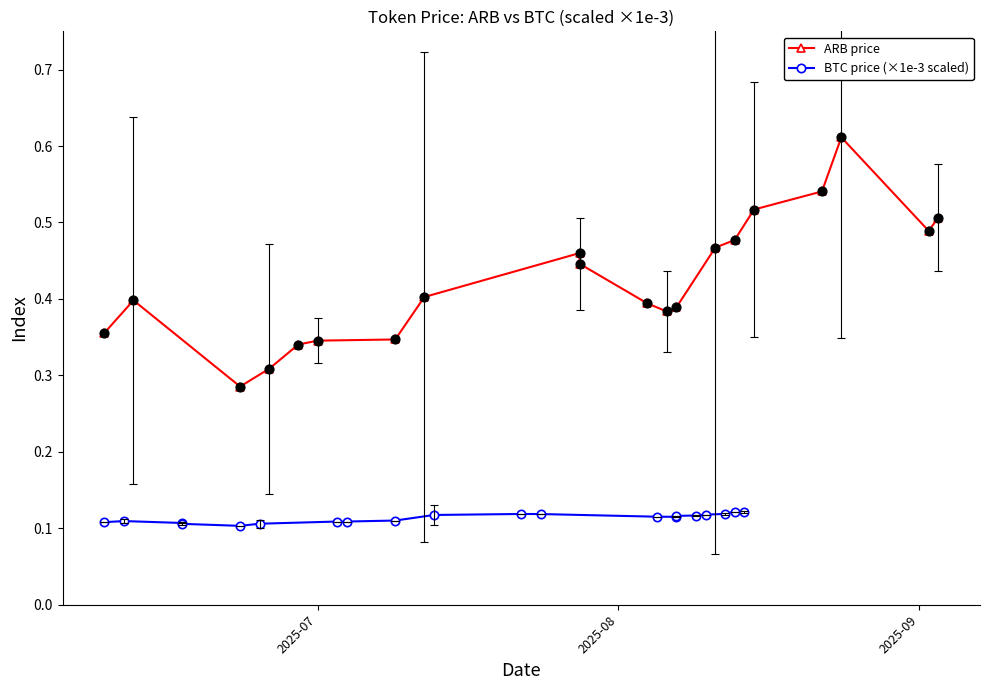

At how many categories does at least one series exceed 0?

20